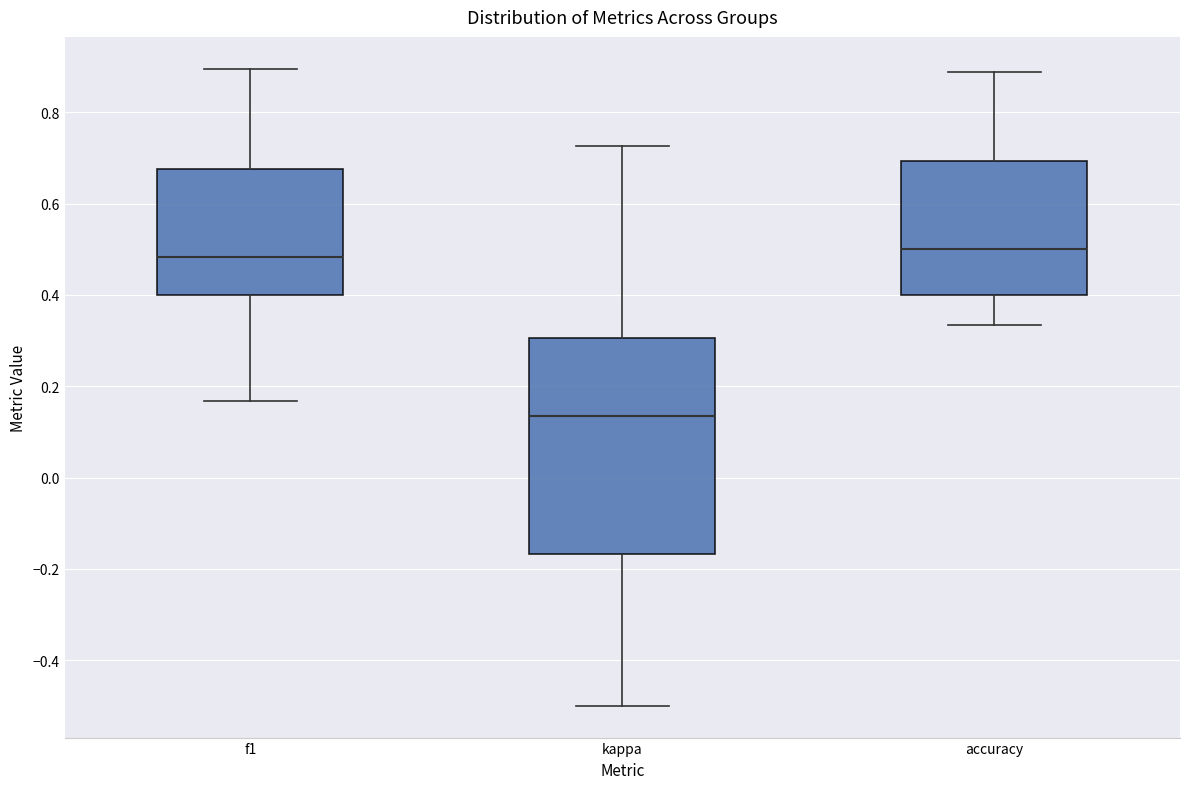

Where is the upper edge of the box for accuracy on the y-axis? The values are not printed on the chart, so give them approximately, as read against the axis.

0.70